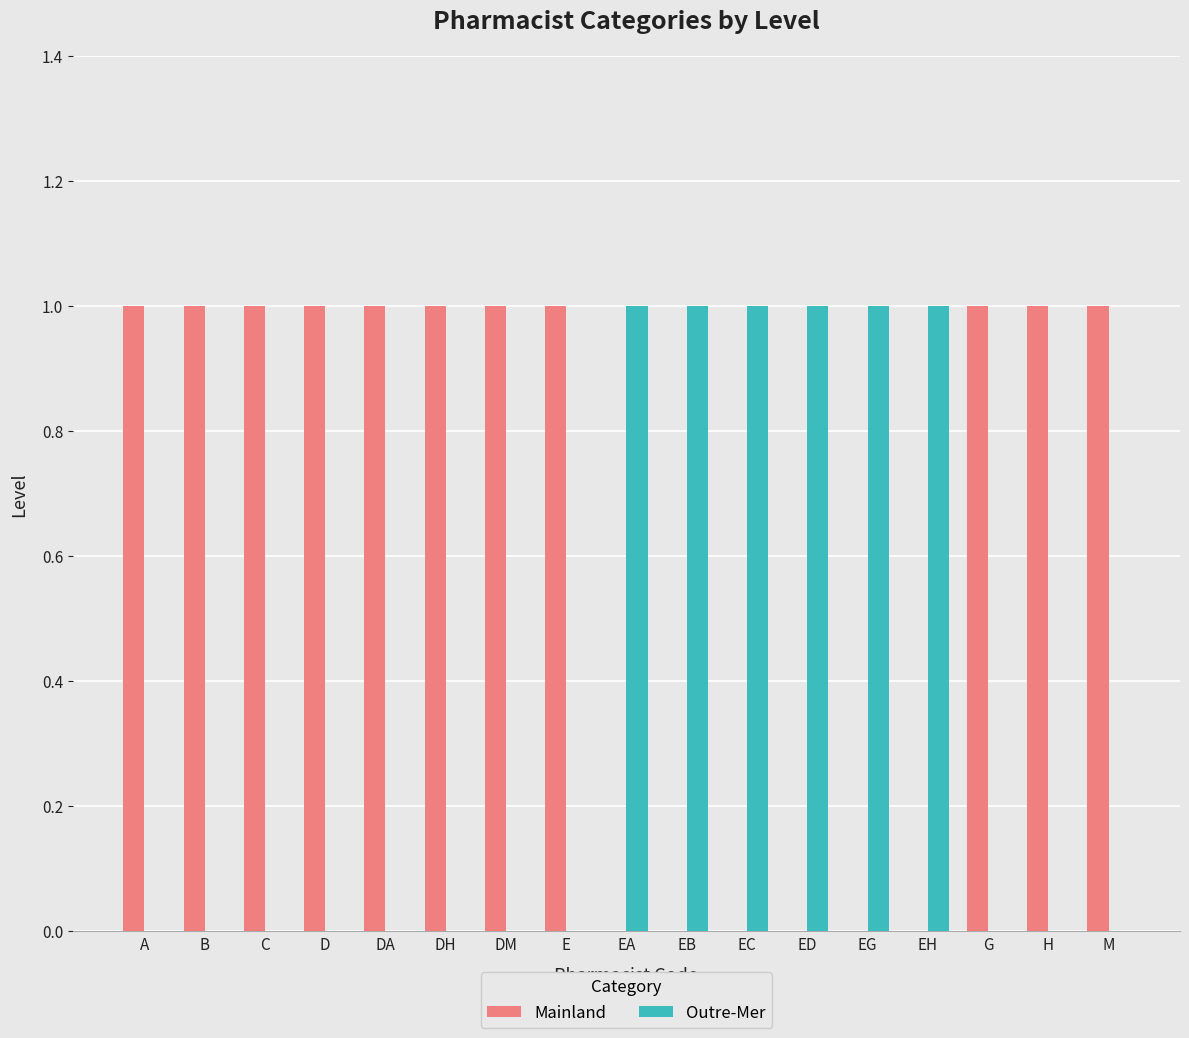

The Mainland series shows 0 at B. True or false?

False